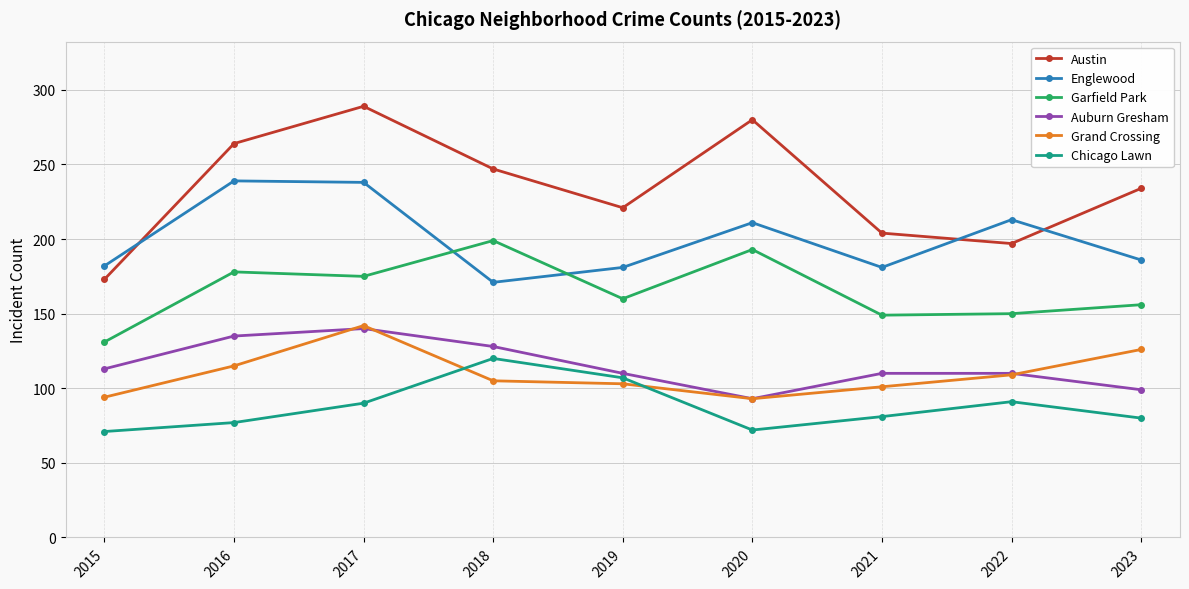

What is the difference between the Grand Crossing values at 2021 and 2017?

41